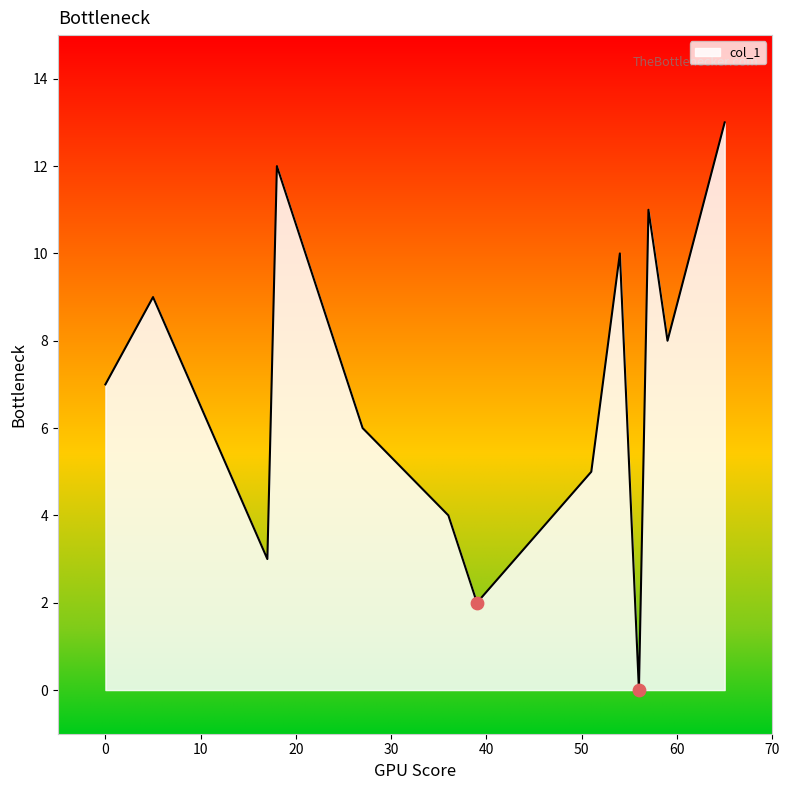

What is the difference between the maximum and minimum values?

13